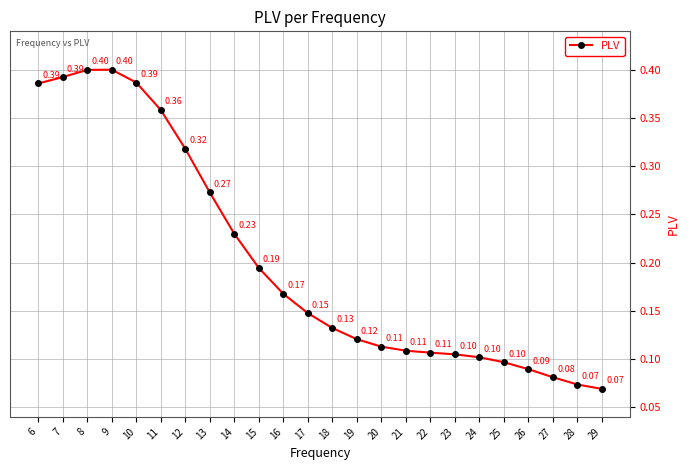

What is the sum of the values at 6 and 22?

0.5